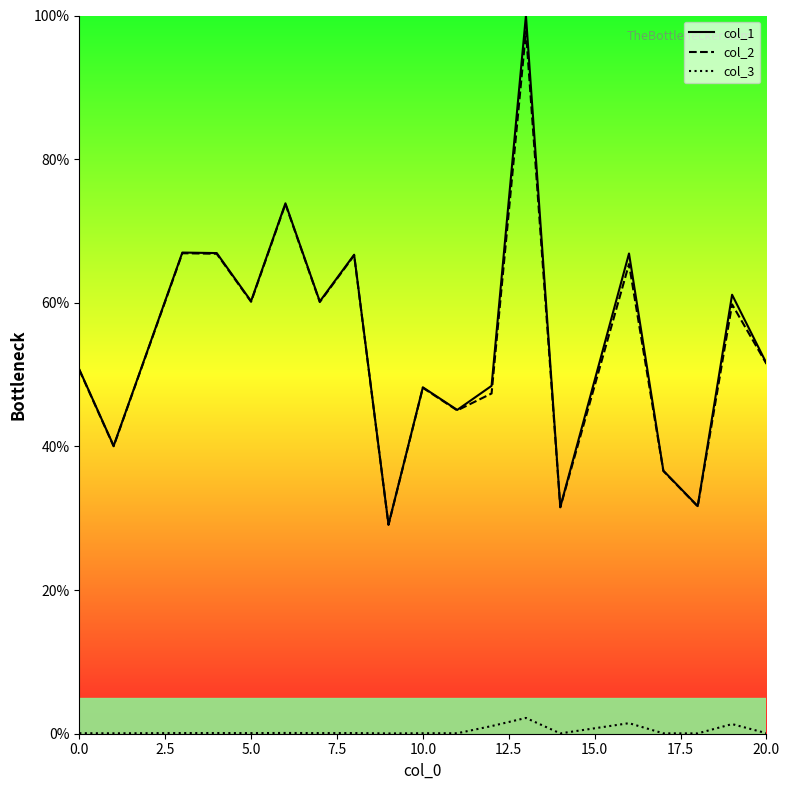

What is the maximum value for col_1?

100.0